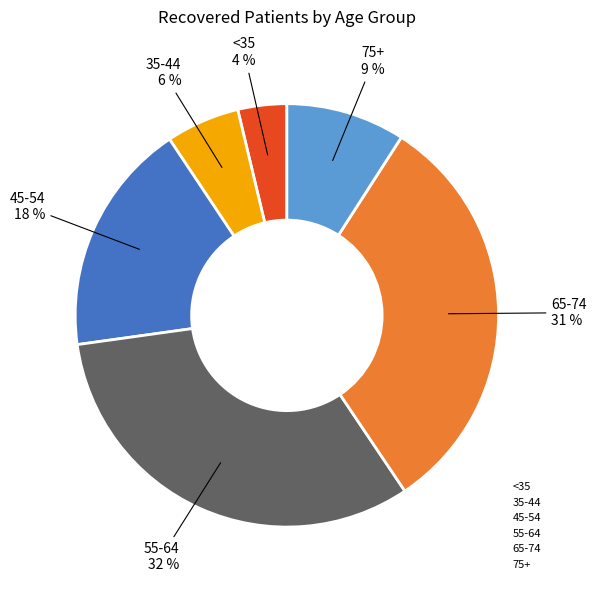

Does <35 represent more than half of the total?

No